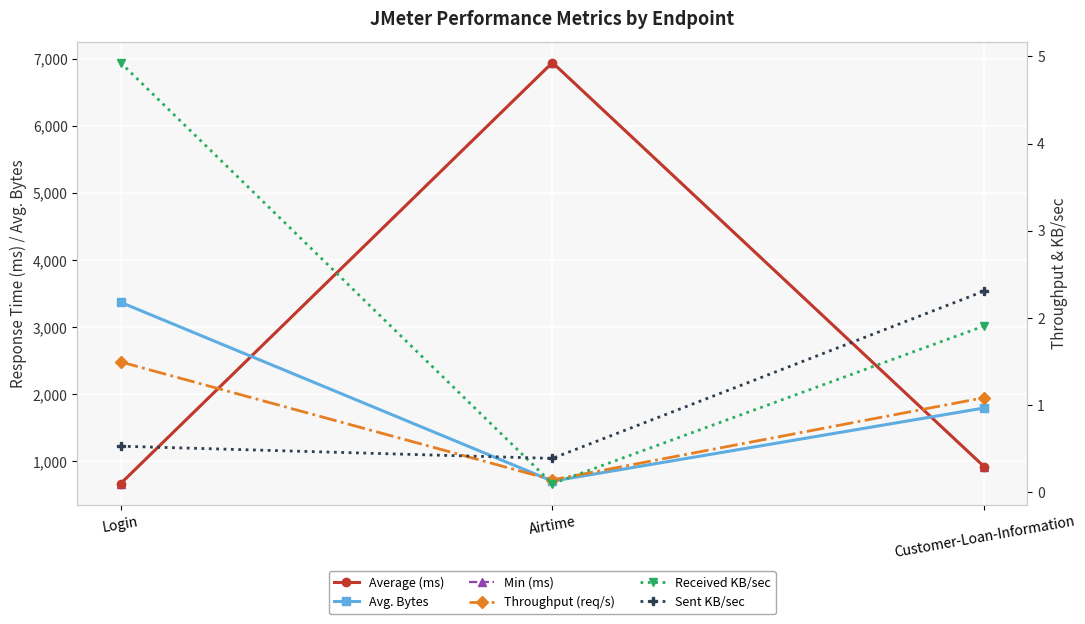

What is the minimum value shown in the chart?

0.1